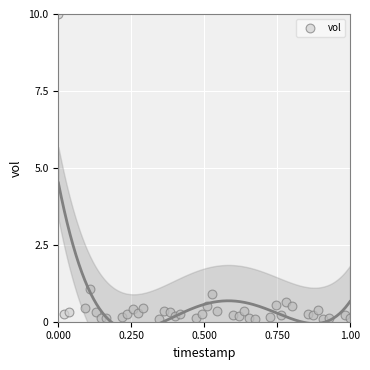

What is the range of Y values (max minus min)?

9.9